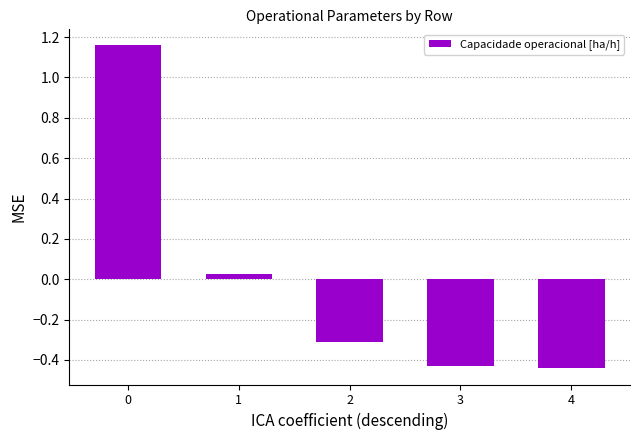

What is the change in value from 0 to 2?

-1.5